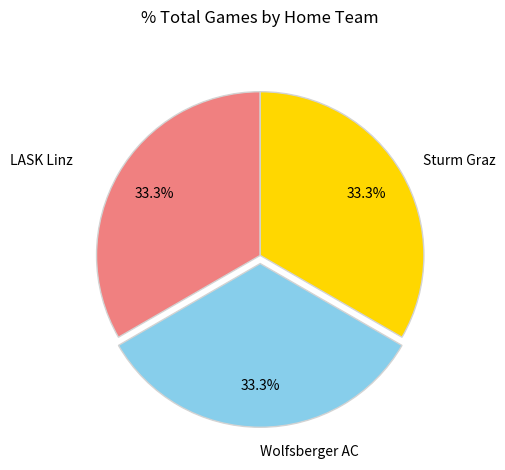

What is the ratio of the value at Sturm Graz to the value at LASK Linz?

1.0